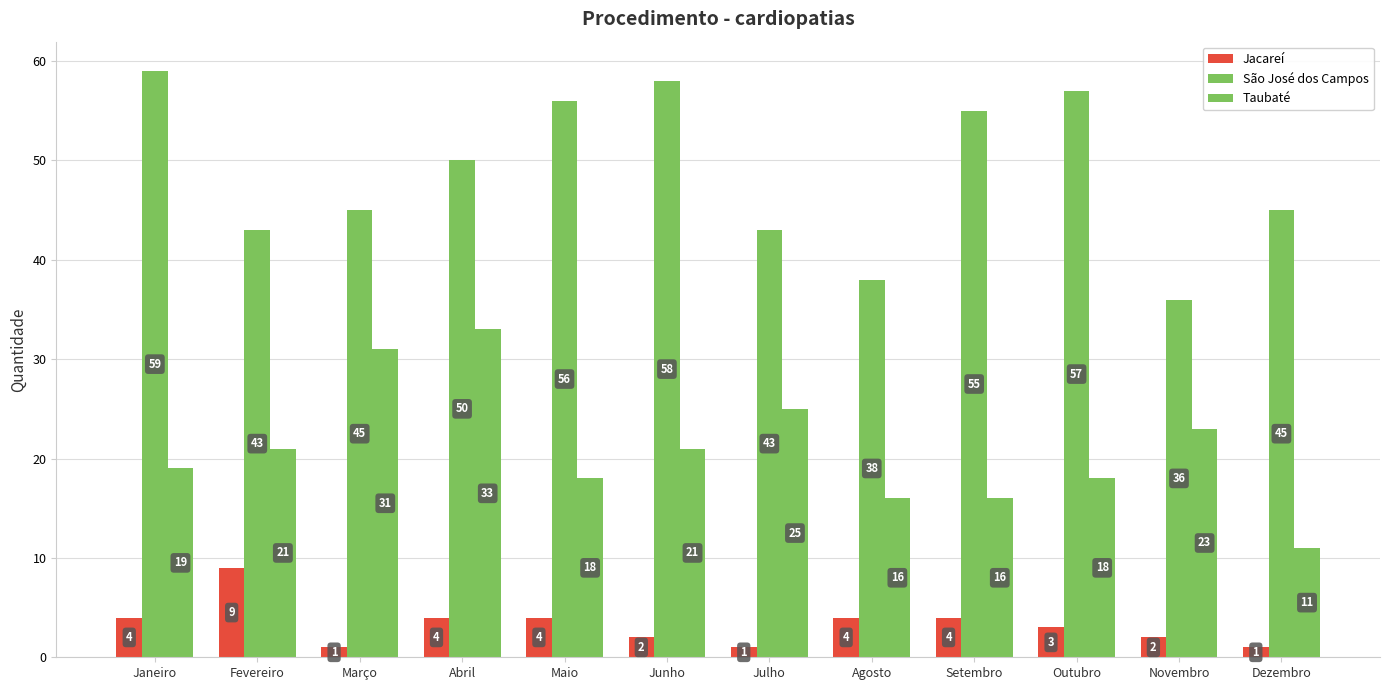

What is the value of the São José dos Campos bar at the 1st from the left?

59